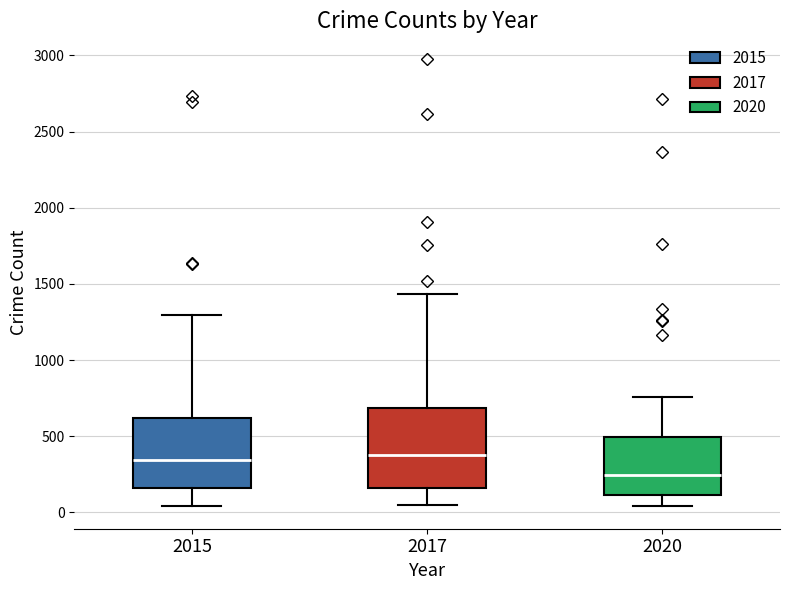

Which box's median line is the lowest?

2020